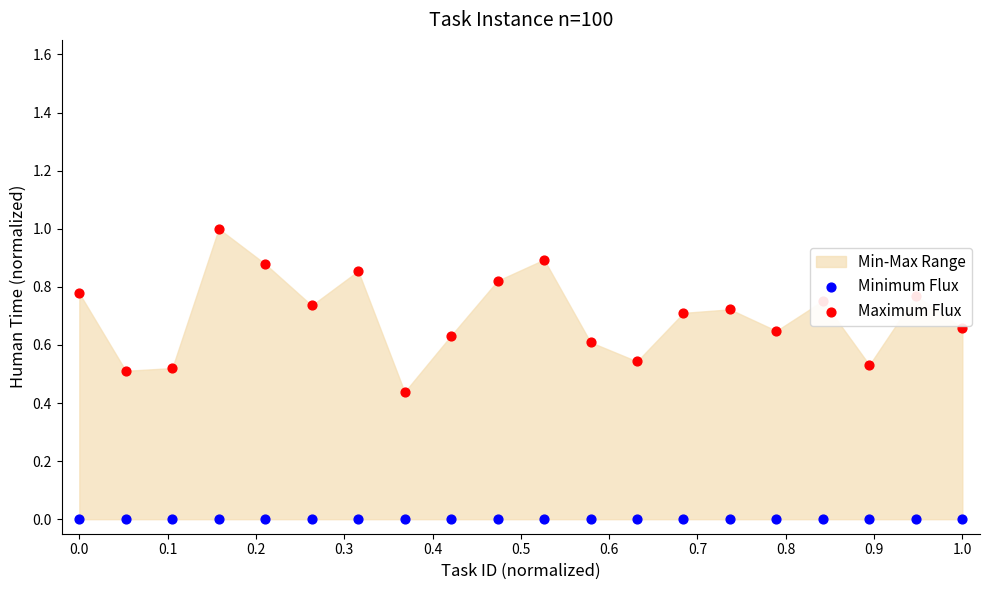

At how many categories does at least one series exceed 0?

20